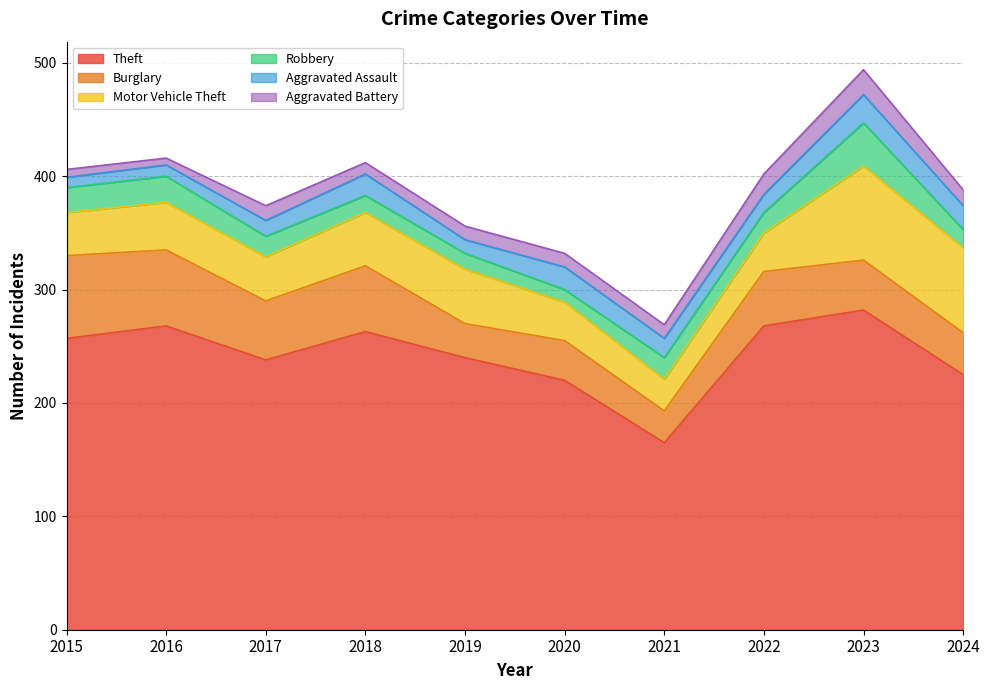

Rank the categories by Theft value from lowest to highest.

2021, 2020, 2024, 2017, 2019, 2015, 2018, 2016, 2022, 2023